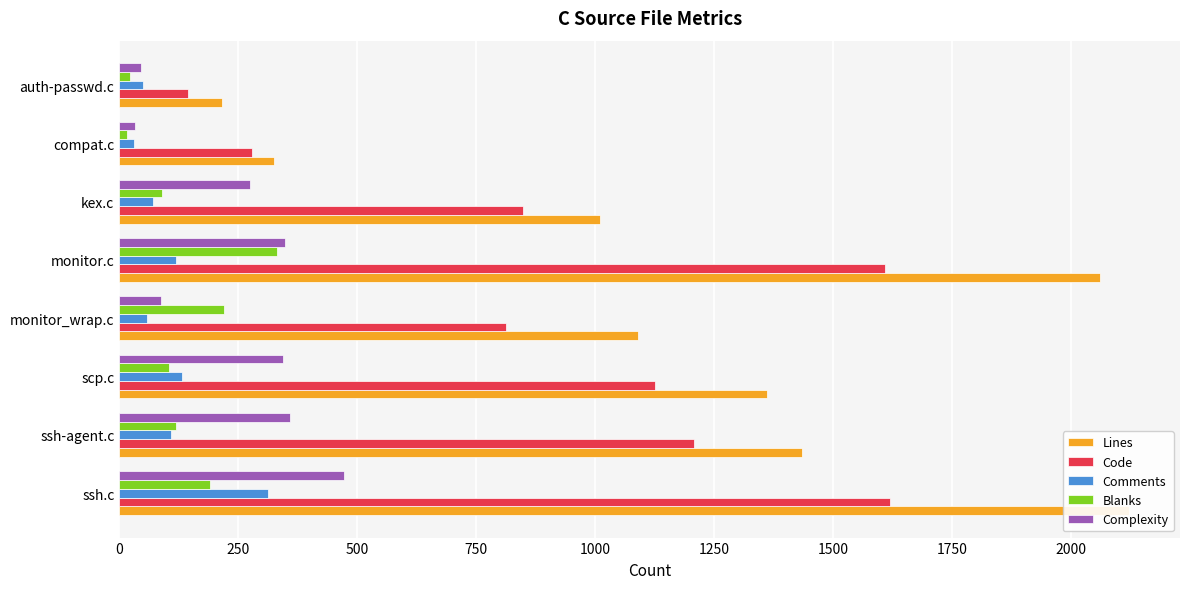

Is the value of Comments at ssh.c greater than the value of Blanks at compat.c?

Yes